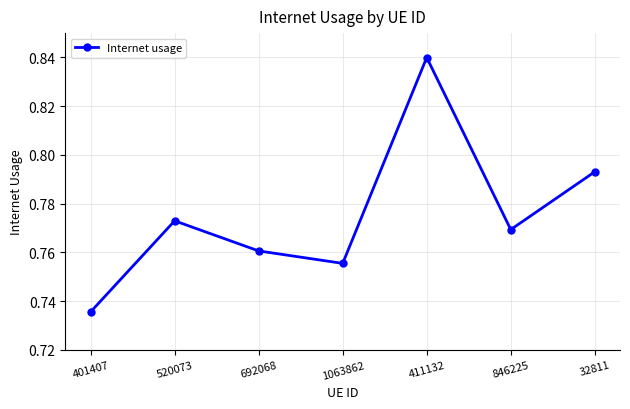

The value at 411132 is 0.4. True or false?

False